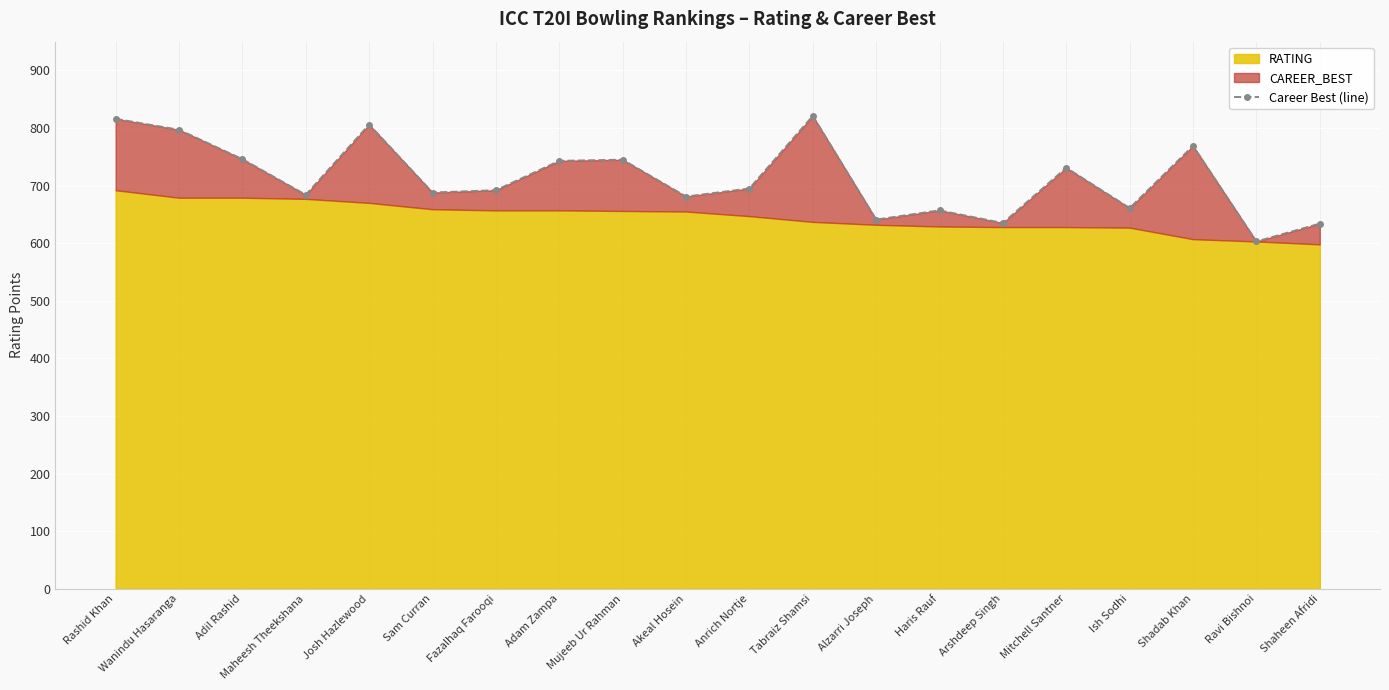

Approximately how many times larger is the value at Maheesh Theekshana compared to Anrich Nortje?

1.0